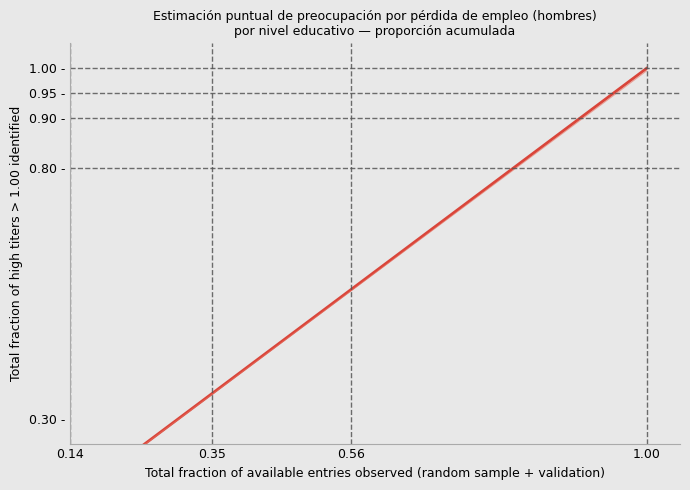

What is the difference between the maximum and minimum values?

0.9